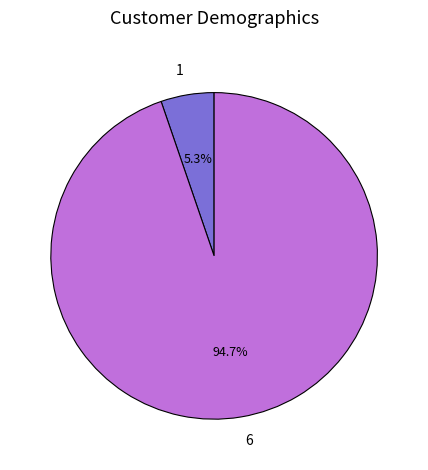

What is the total percentage of 1 and 6?

100.0%